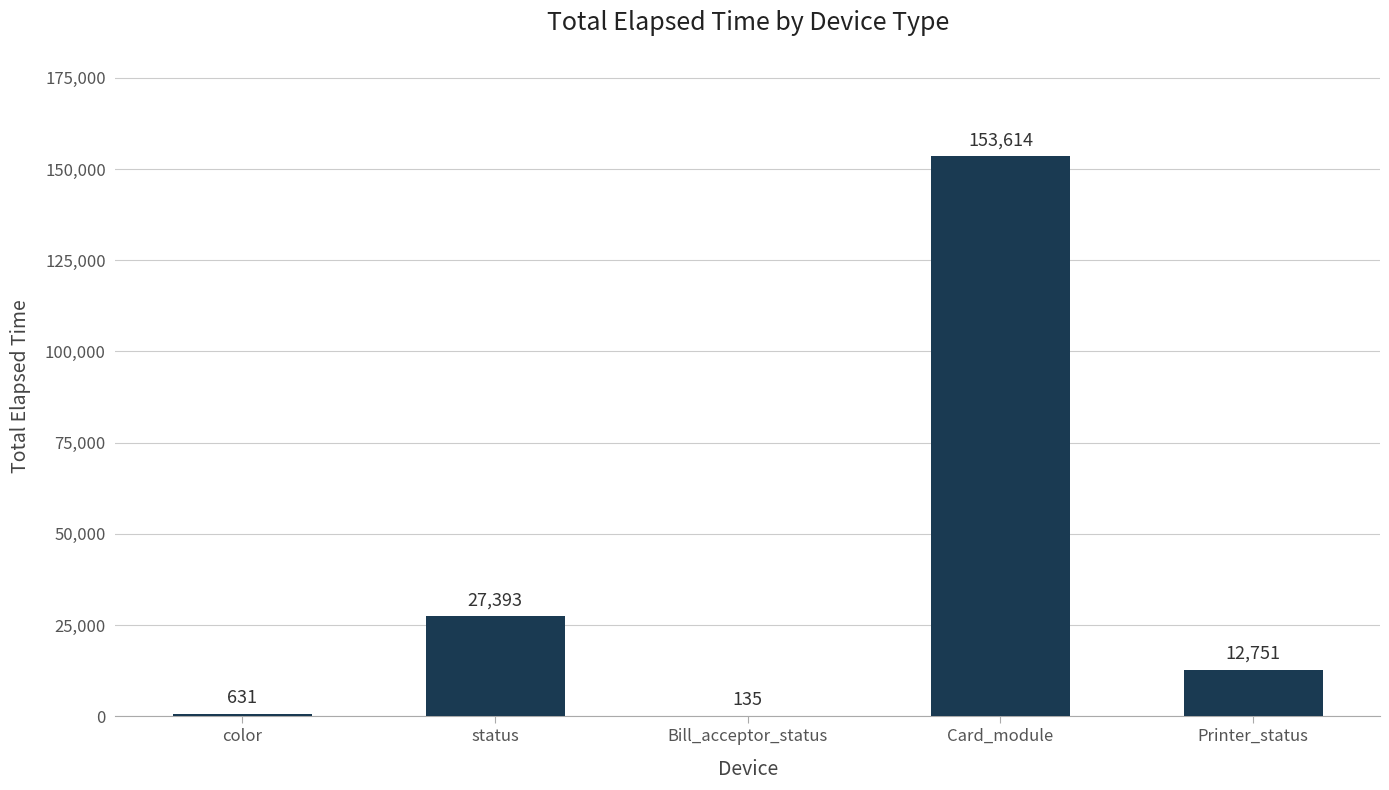

What is the sum of all values?

194524